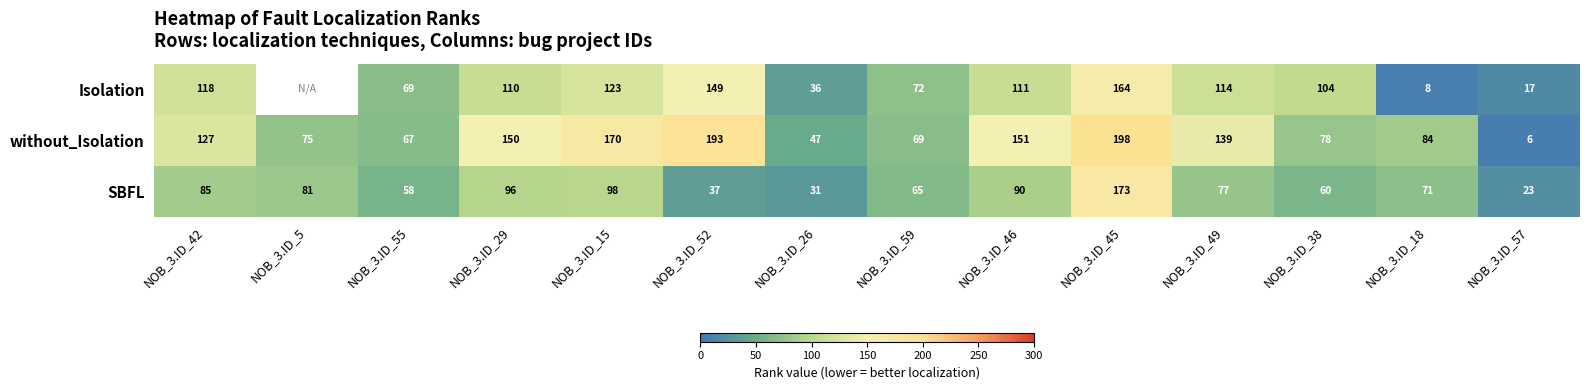

The value of without_Isolation at NOB_3.ID_45 is 198. True or false?

True